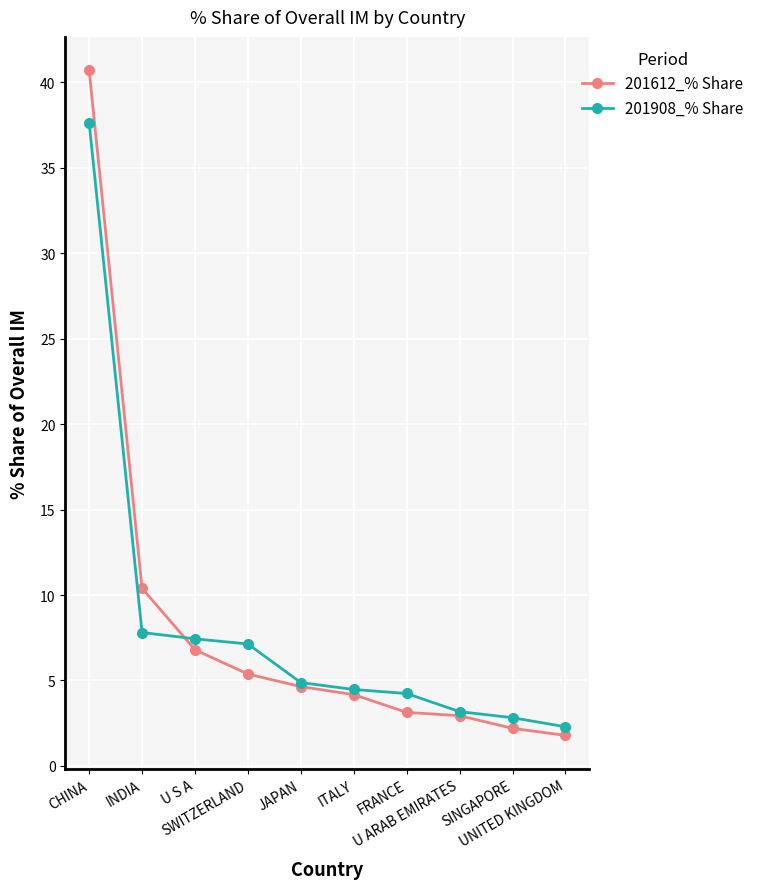

True or false: 201612_% Share and 201908_% Share cross at least once.

True